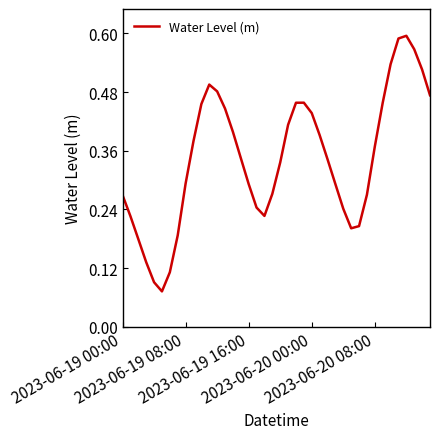

Is this an area chart (filled region under the line)?

No